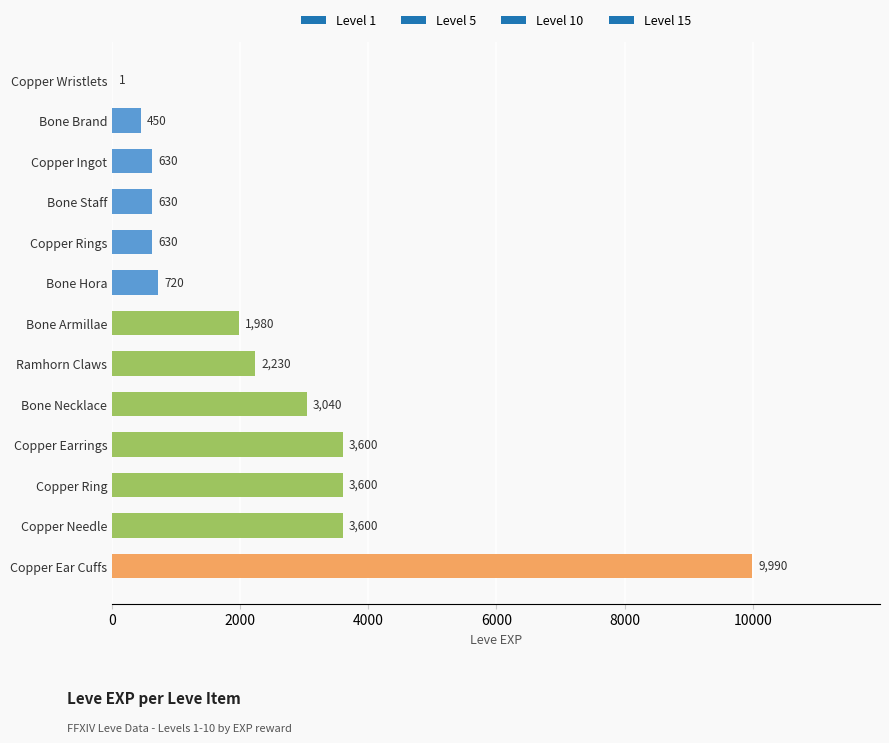

What is the ratio of the value at Copper Ear Cuffs to the value at Bone Hora?

13.9